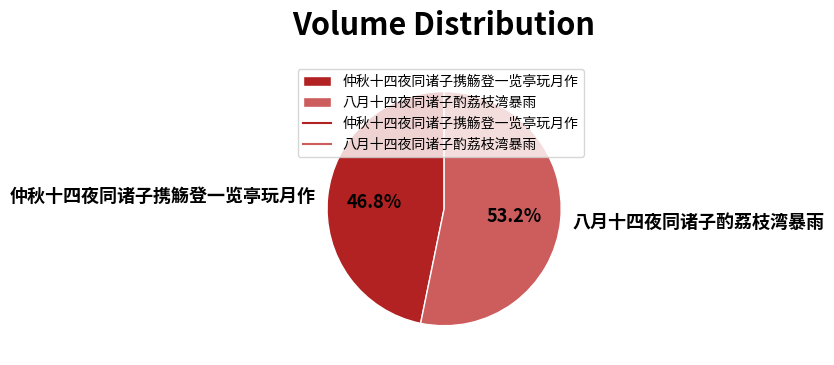

How many segments does this pie chart have?

2